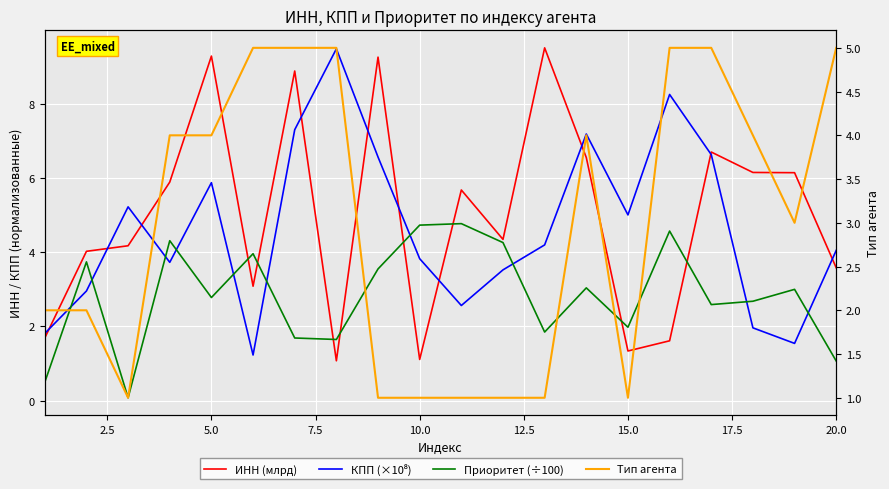

What is the value of the КПП (×10⁸) point at the 1st from the left?

1.8